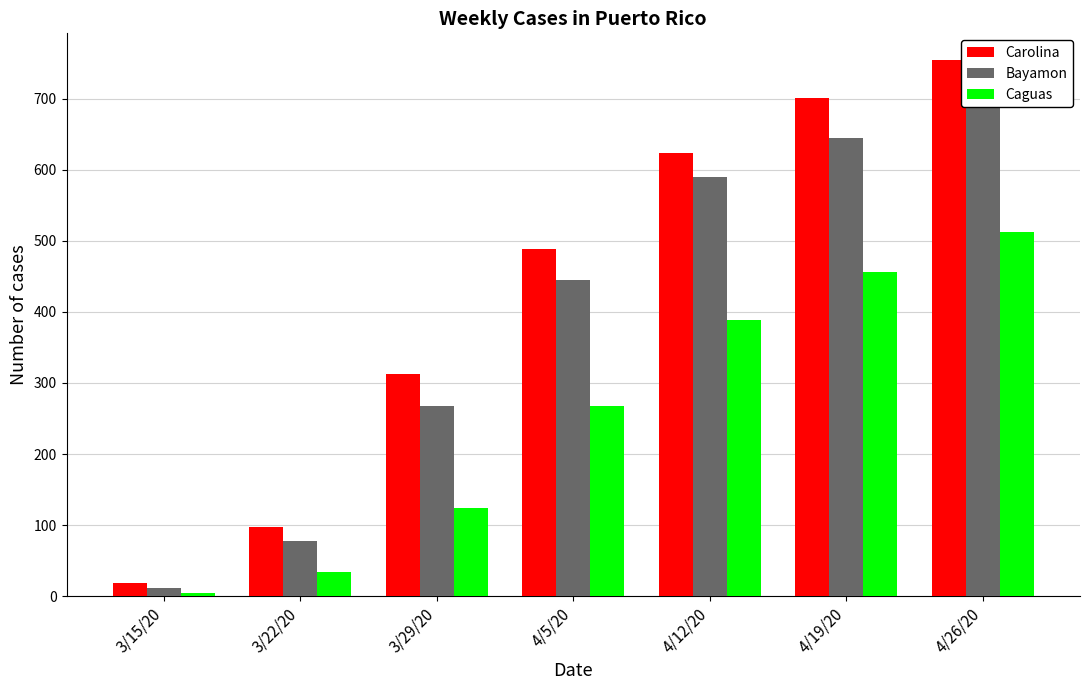

Is the value of Bayamon at 4/12/20 greater than the value of Carolina at 3/15/20?

Yes